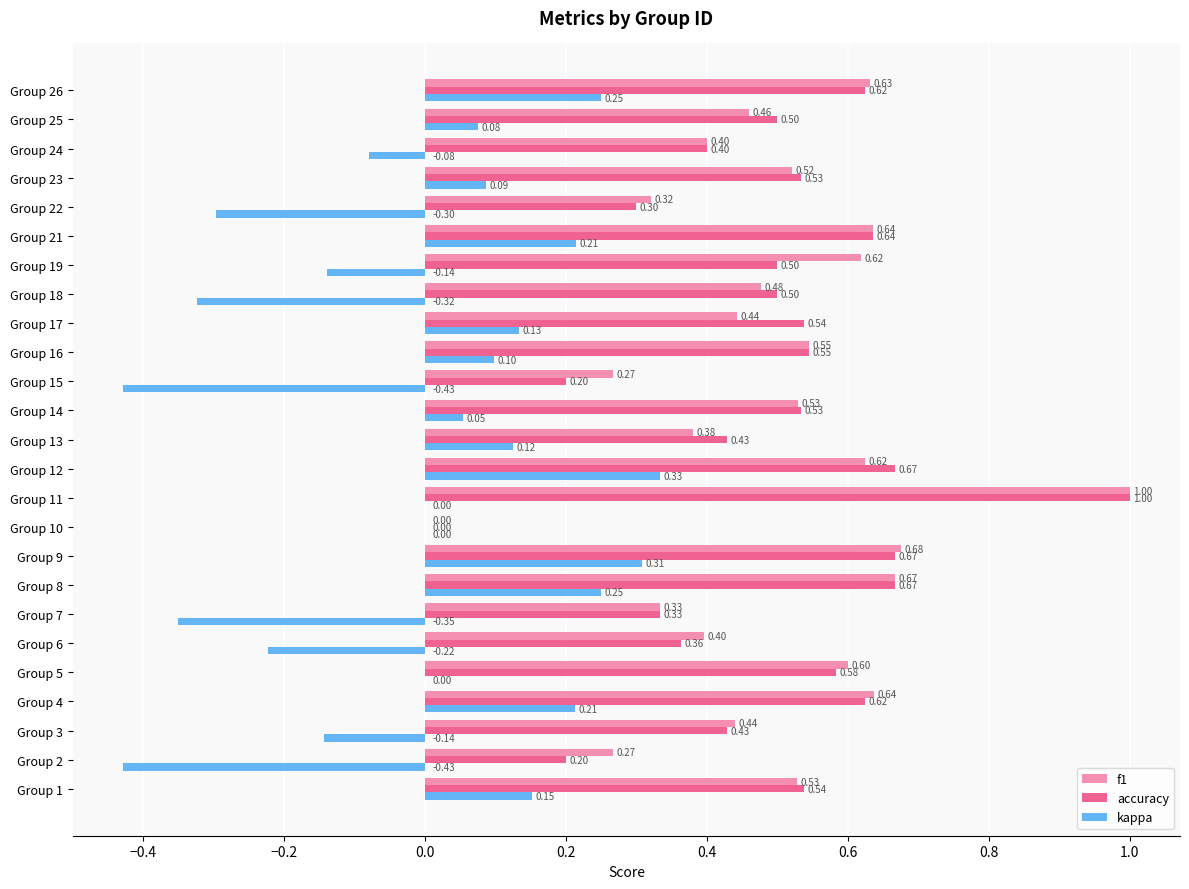

What is the maximum value for accuracy?

1.0